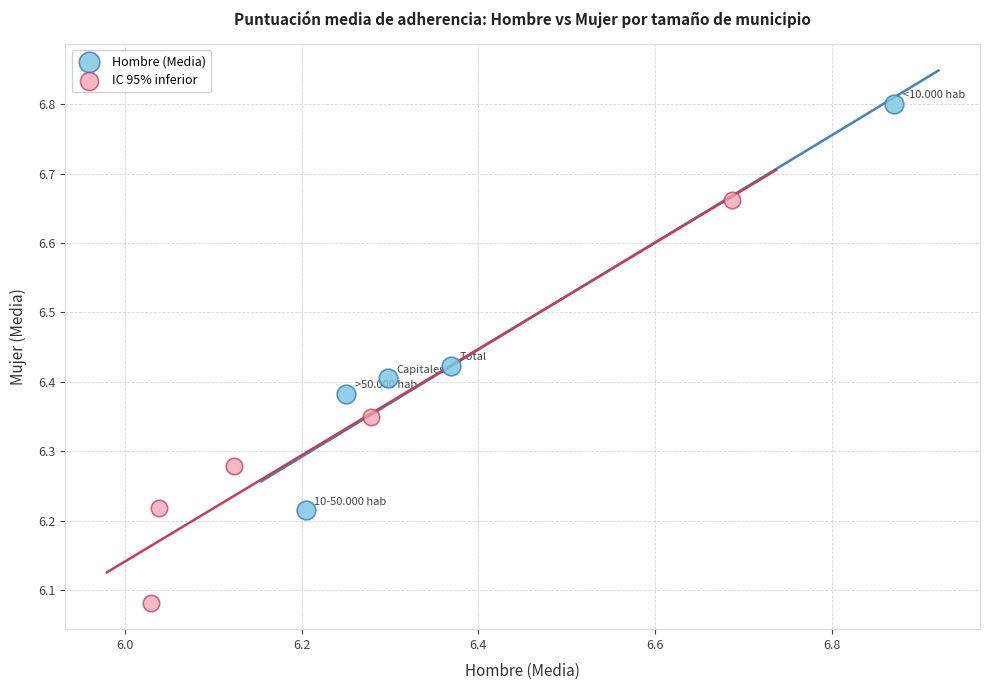

Which series contains the highest Y value?

Hombre (Media)